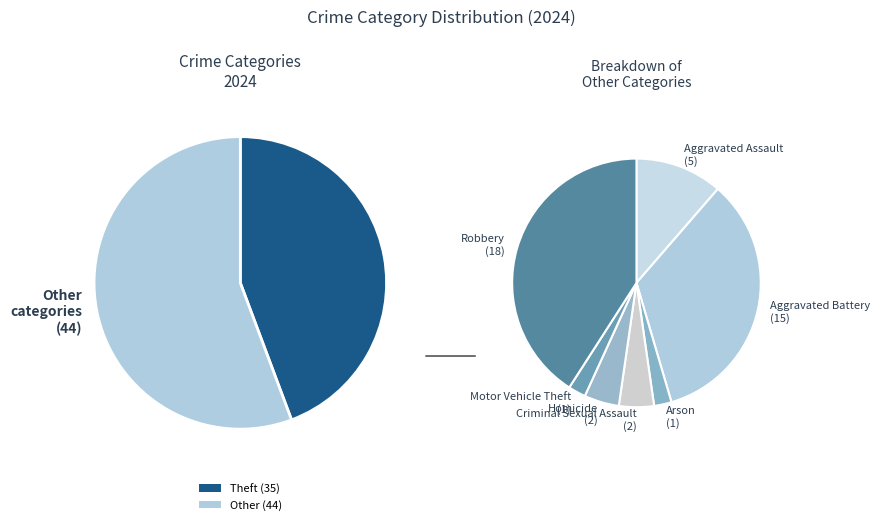

What is the ratio of the value at Robbery to the value at Aggravated Assault?

3.6